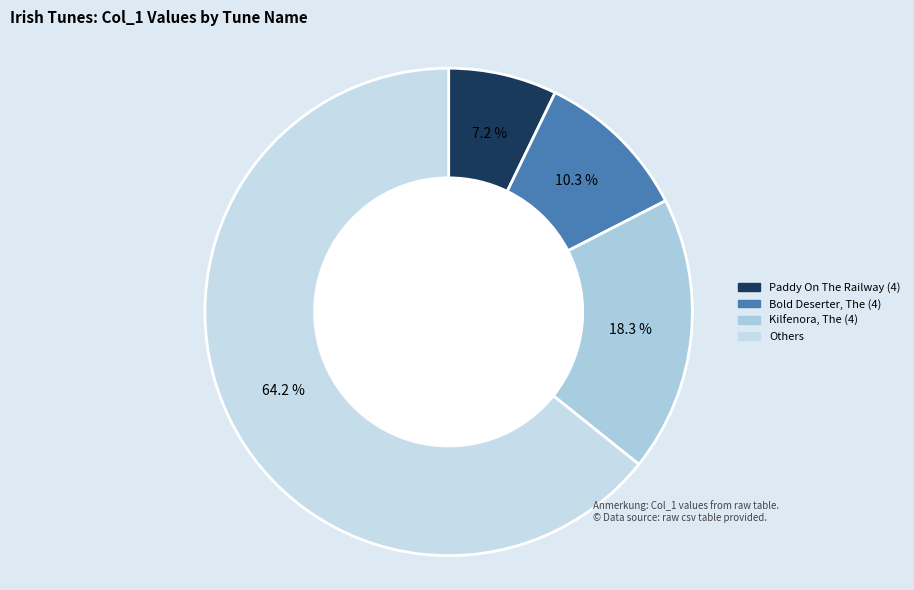

To the nearest percent, what is the average slice percentage?

25%